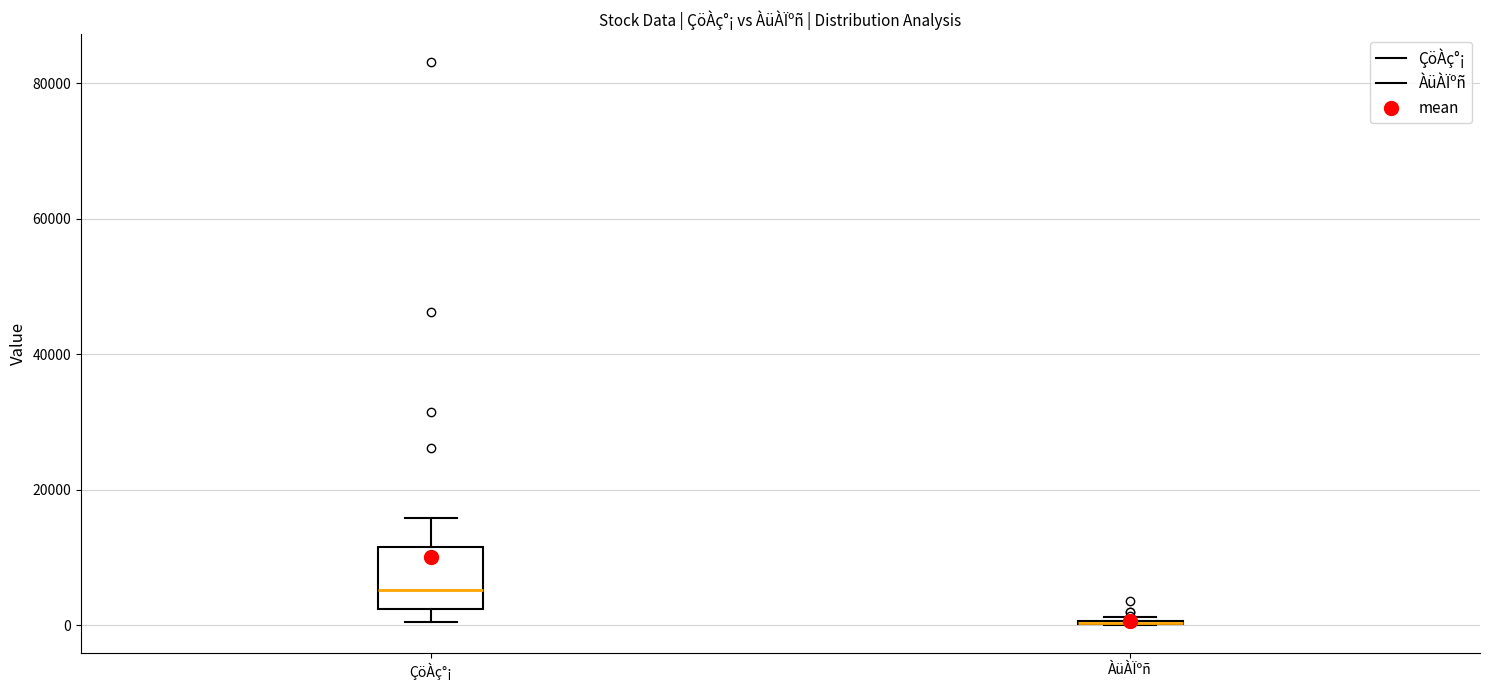

Reading left to right, read every box against the y-axis: the position of its median line, the range the box covers, and the ends of its whiskers. The values are not printed on the chart, so give them approximately, as read against the axis.

ÇöÀç°¡: median 6000, box 2000 to 12000, whiskers 0 to 16000
ÀüÀÏºñ: box collapsed to a line at 0, whiskers 0 to 2000